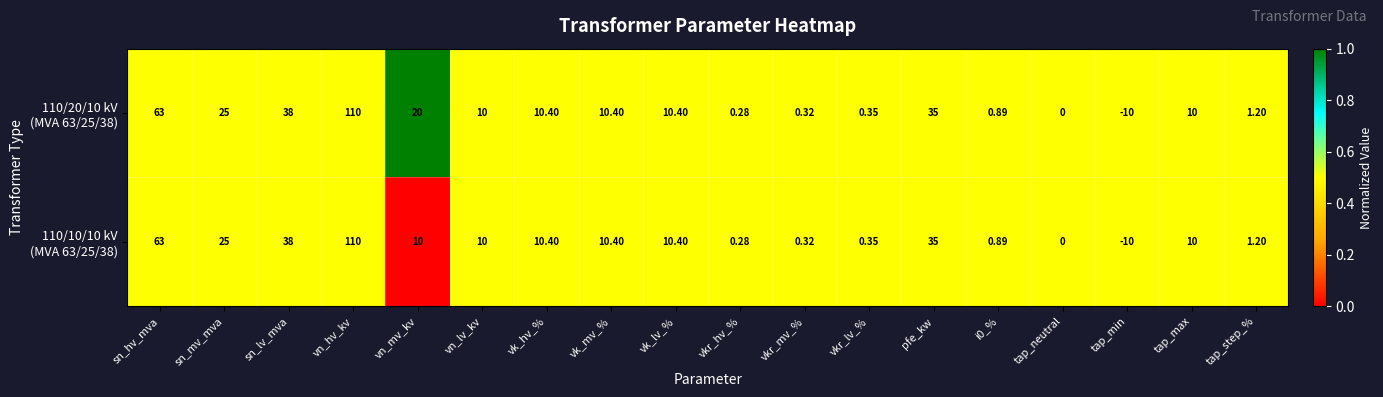

What is the greatest value displayed?

110.0